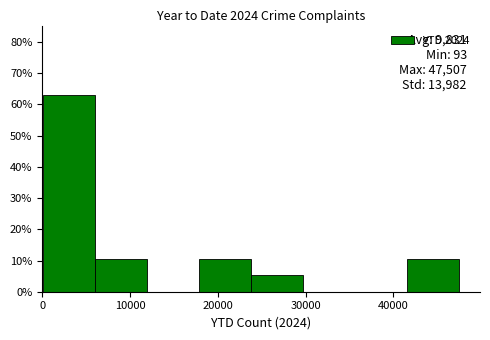

Which range on the x-axis has the tallest bar?

0 to 6000